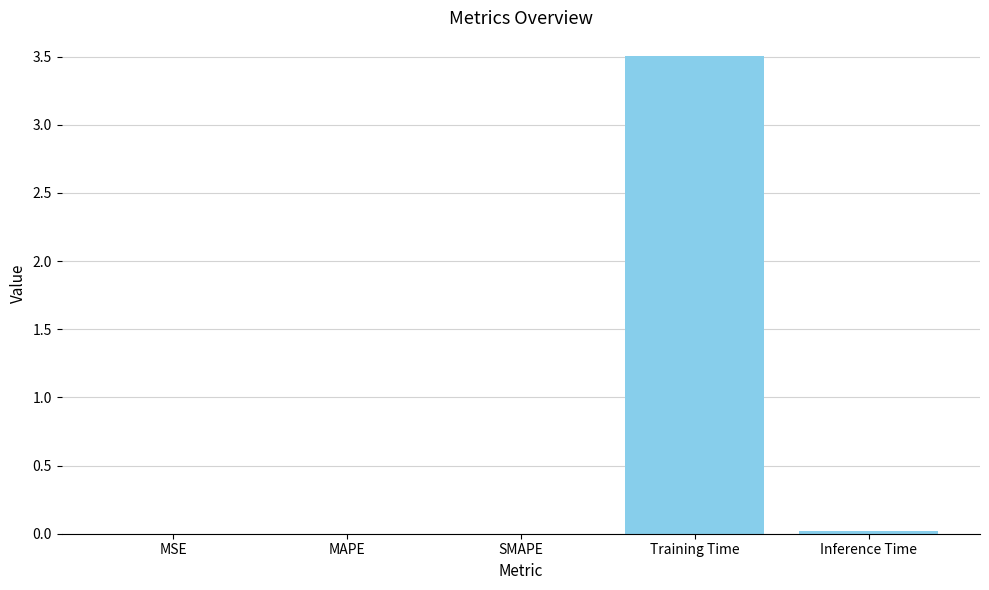

Count the number of data series in this chart.

1